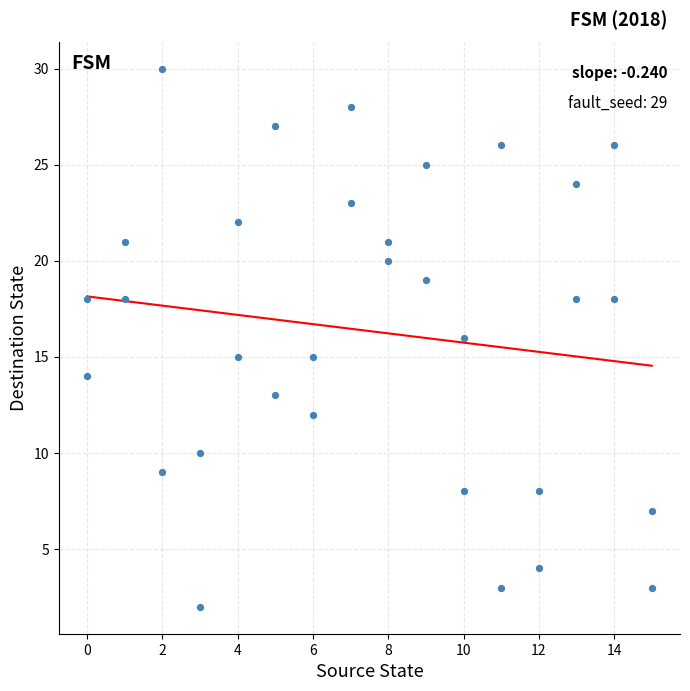

What is the range of Y values (max minus min)?

28